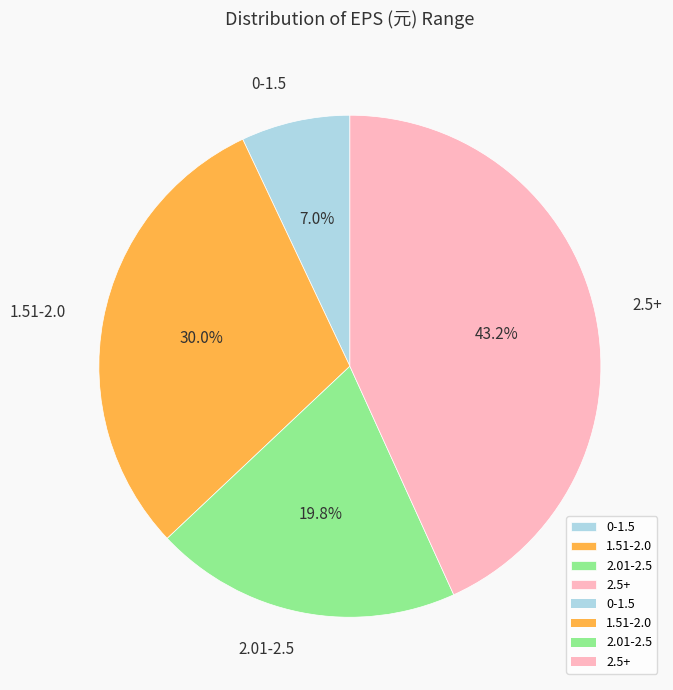

Which category has the smallest portion of the pie?

0-1.5